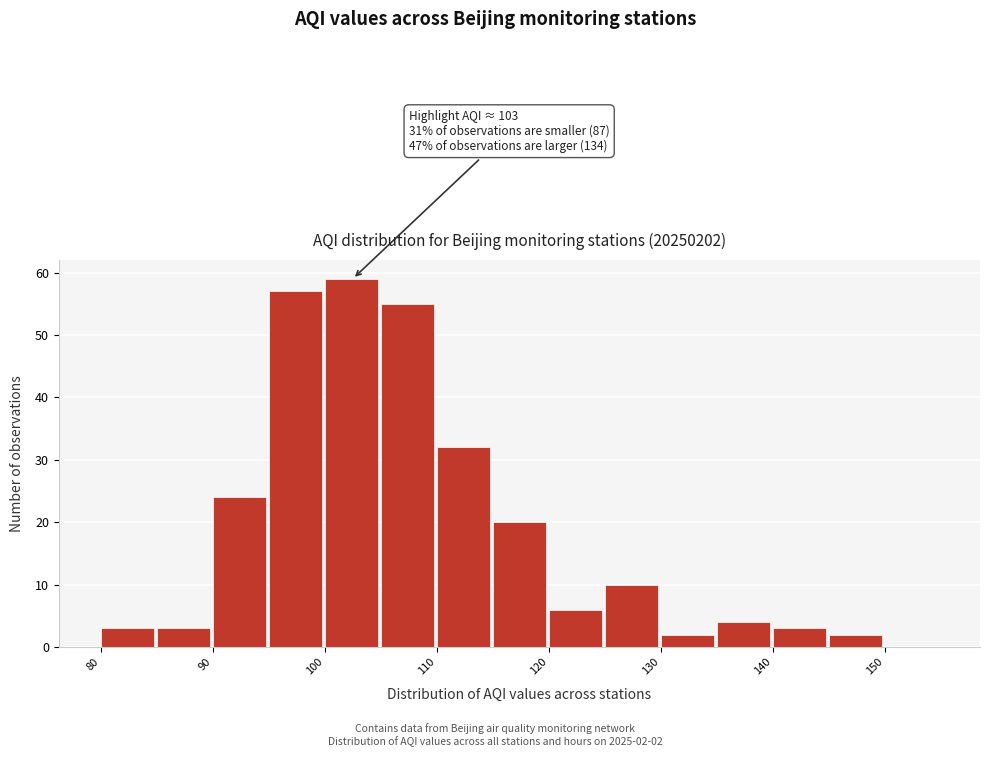

Which range on the x-axis has the tallest bar?

100 to 105